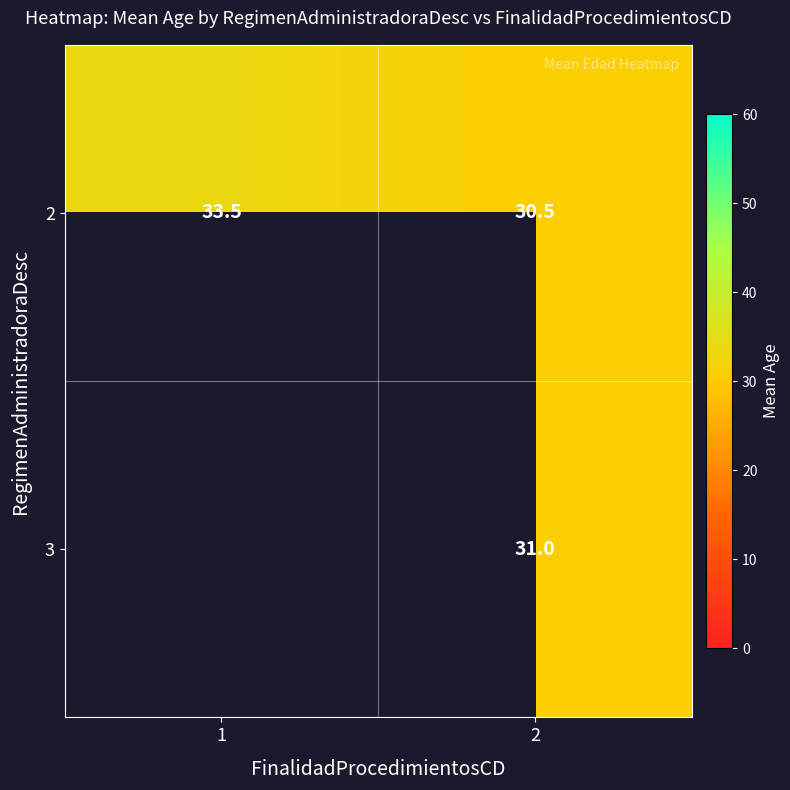

At which category is the sum across all series the highest?

2